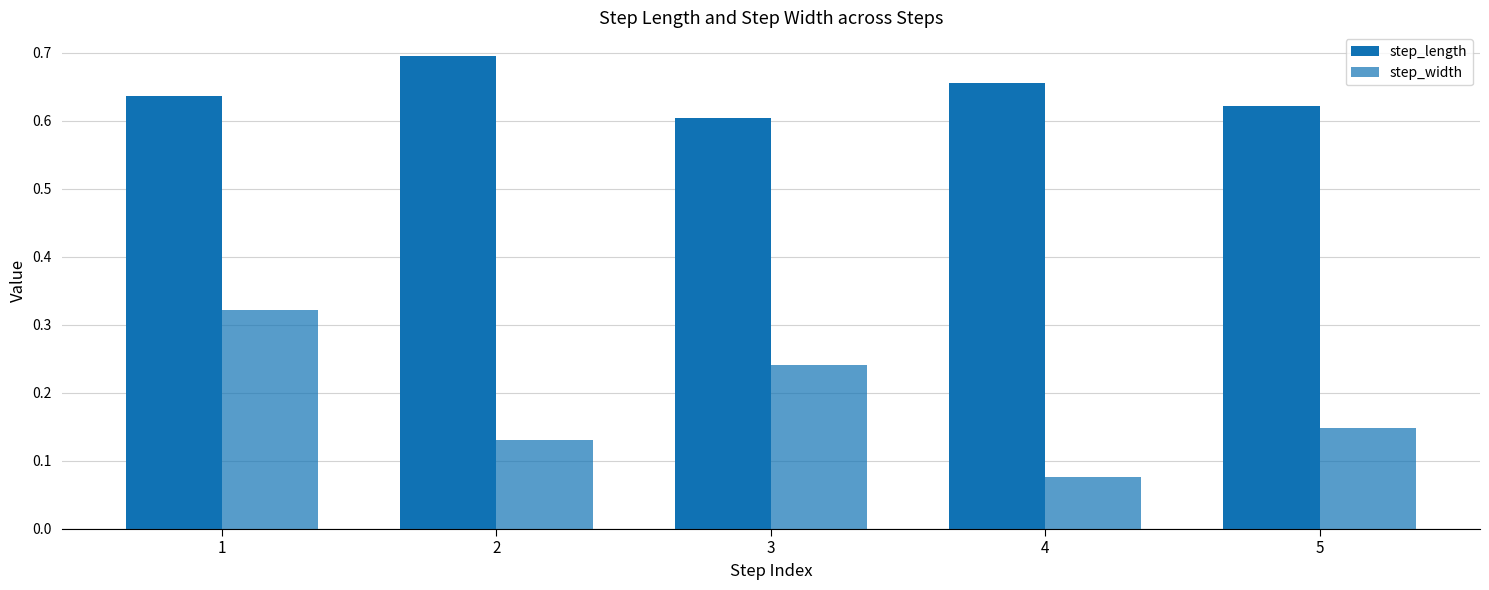

Which series has the widest spread of values?

step_width